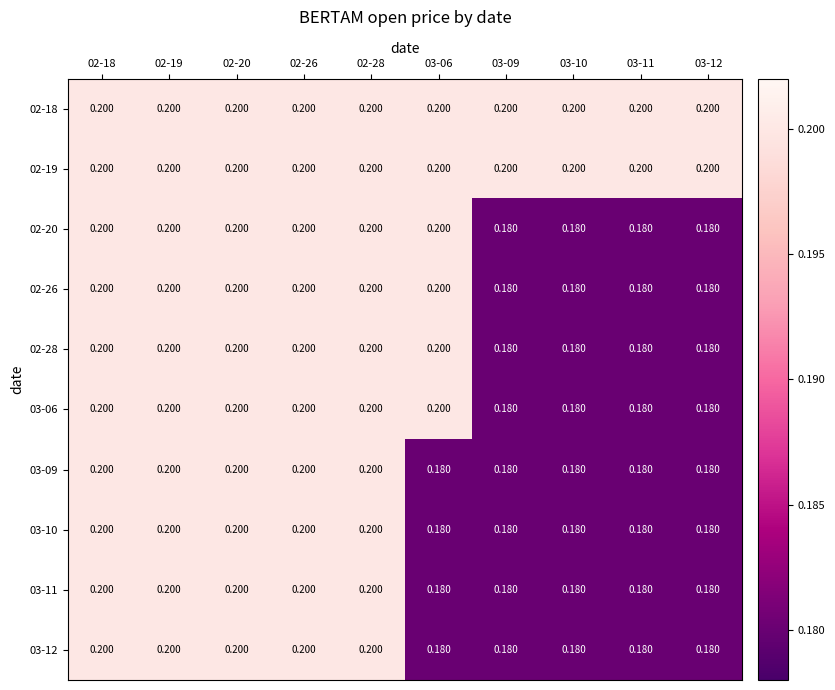

Is the value of 03-11 at 03-09 greater than the value of 03-10 at 02-18?

No